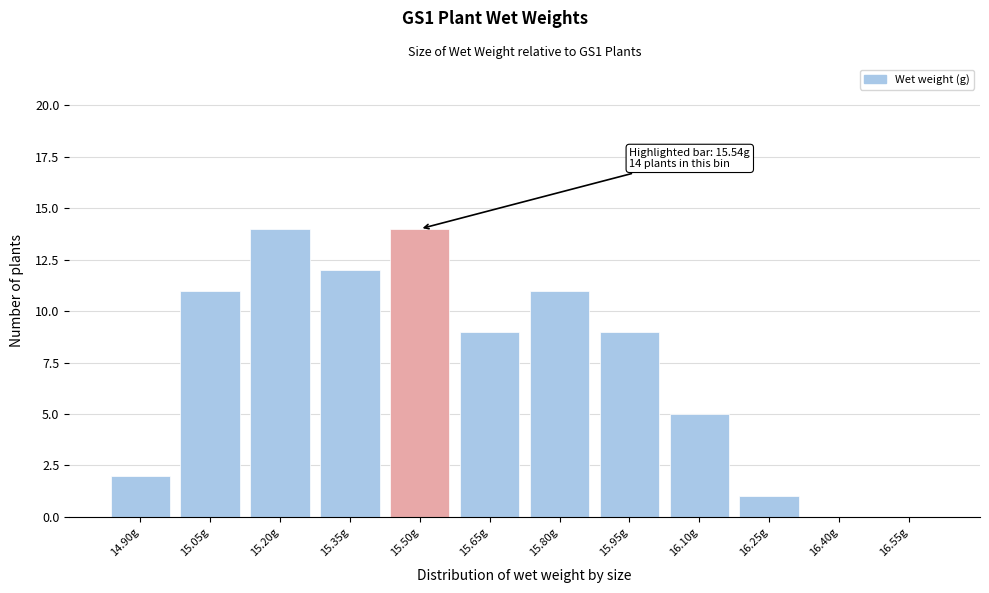

Reading left to right, extract all data points from this chart.

14.90g=2	15.05g=11	15.20g=14	15.35g=12	15.50g=14	15.65g=9	15.80g=11	15.95g=9	16.10g=5	16.25g=1	16.40g=0	16.55g=0